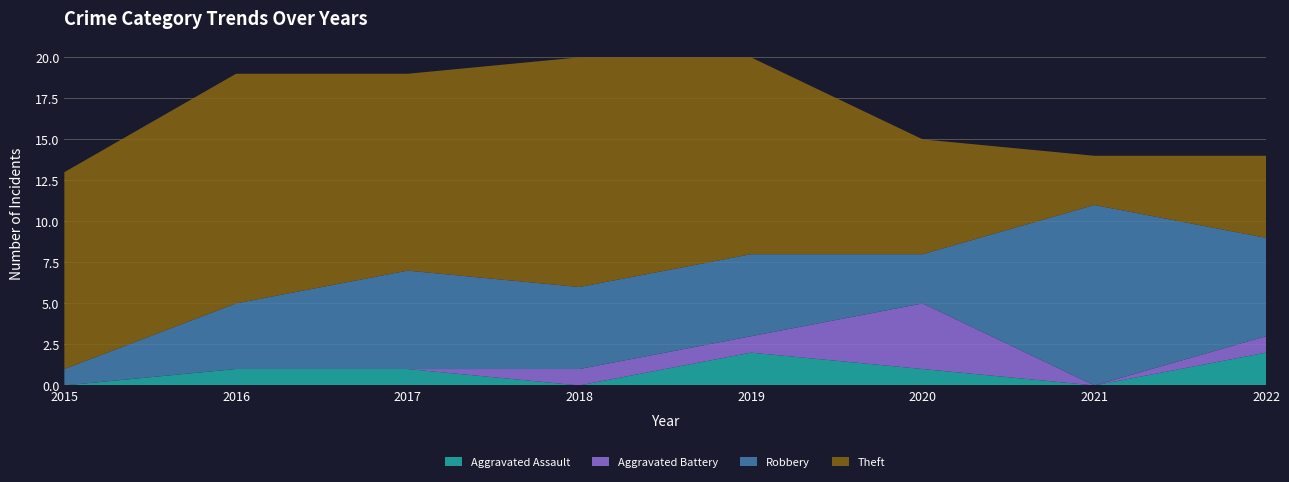

Reading right to left, extract all data points from this chart.

Aggravated Assault: 2	0	1	2	0	1	1	0
Aggravated Battery: 1	0	4	1	1	0	0	0
Robbery: 6	11	3	5	5	6	4	1
Theft: 5	3	7	12	14	12	14	12